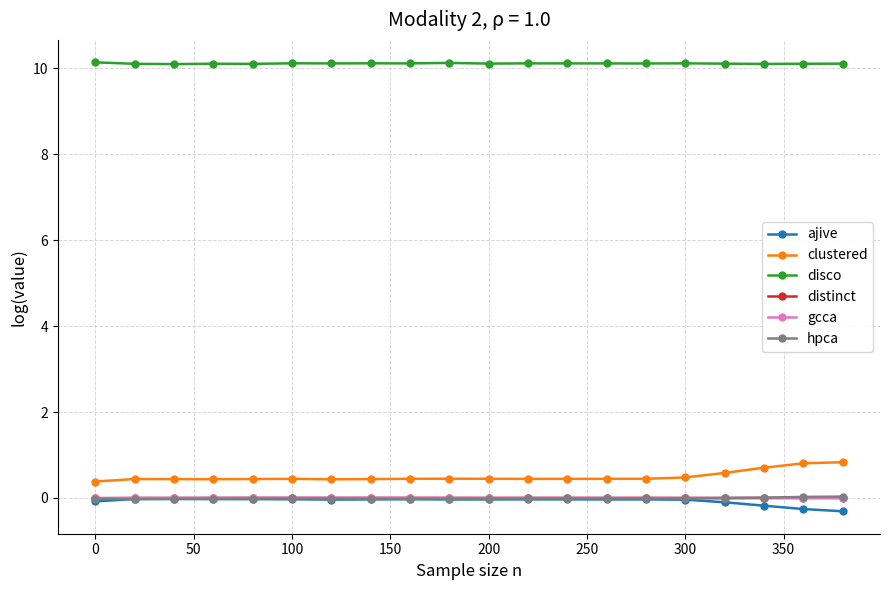

True or false: ajive and disco cross at least once.

False